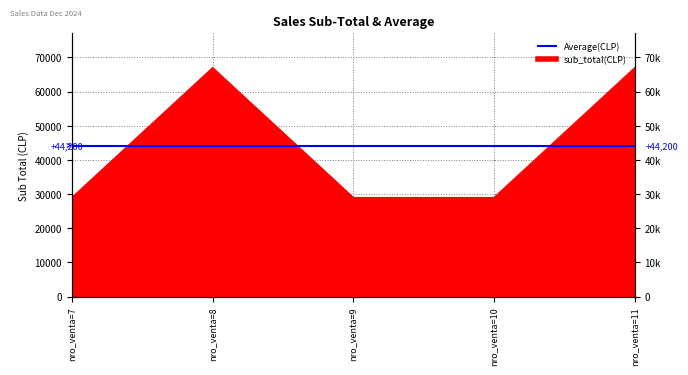

Does the chart display data point markers on the line(s)?

No